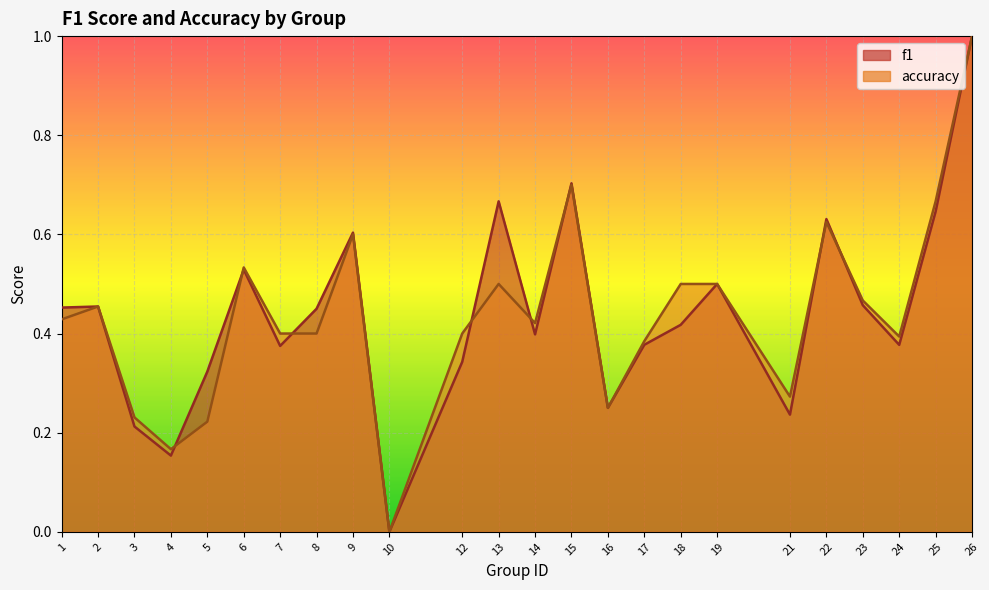

What is the value of the accuracy point at the 2nd from the left?

0.5